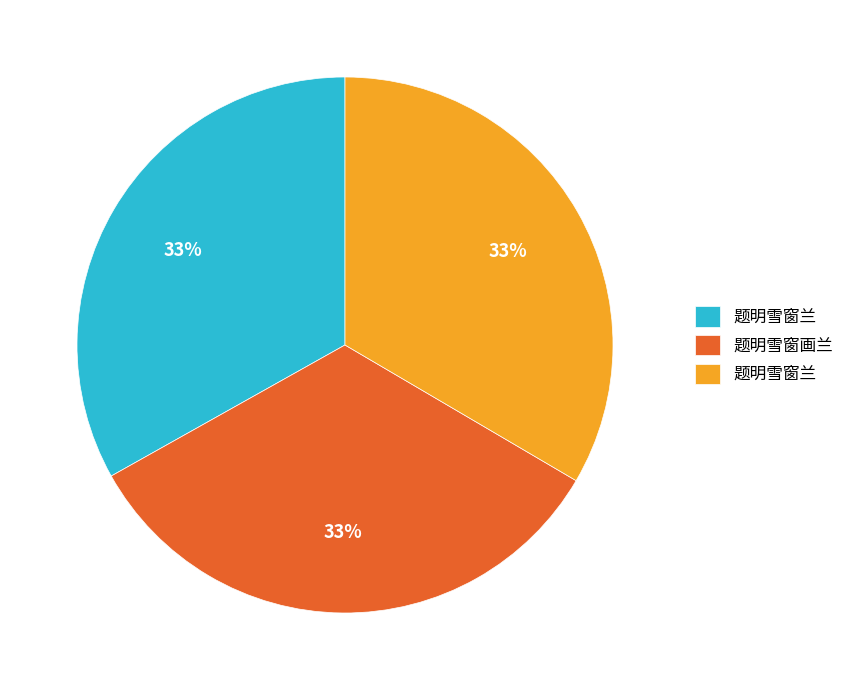

Does any single category account for the majority?

No